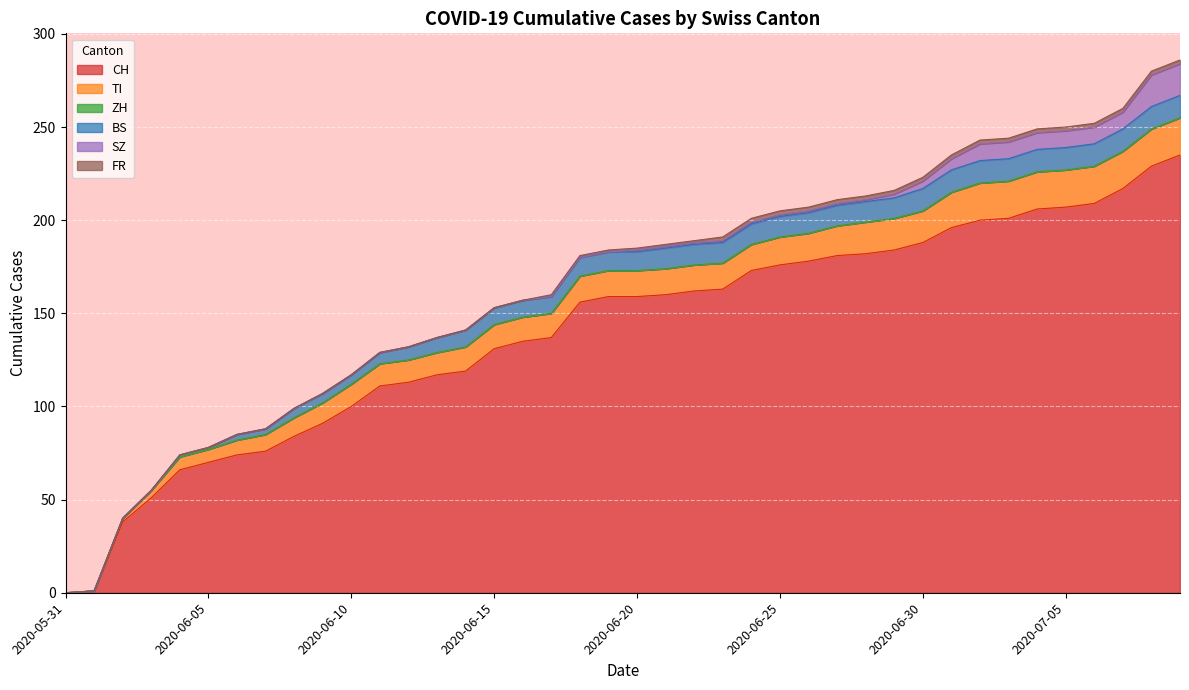

Is it true that TI equals 36 at 2020-07-09?

False